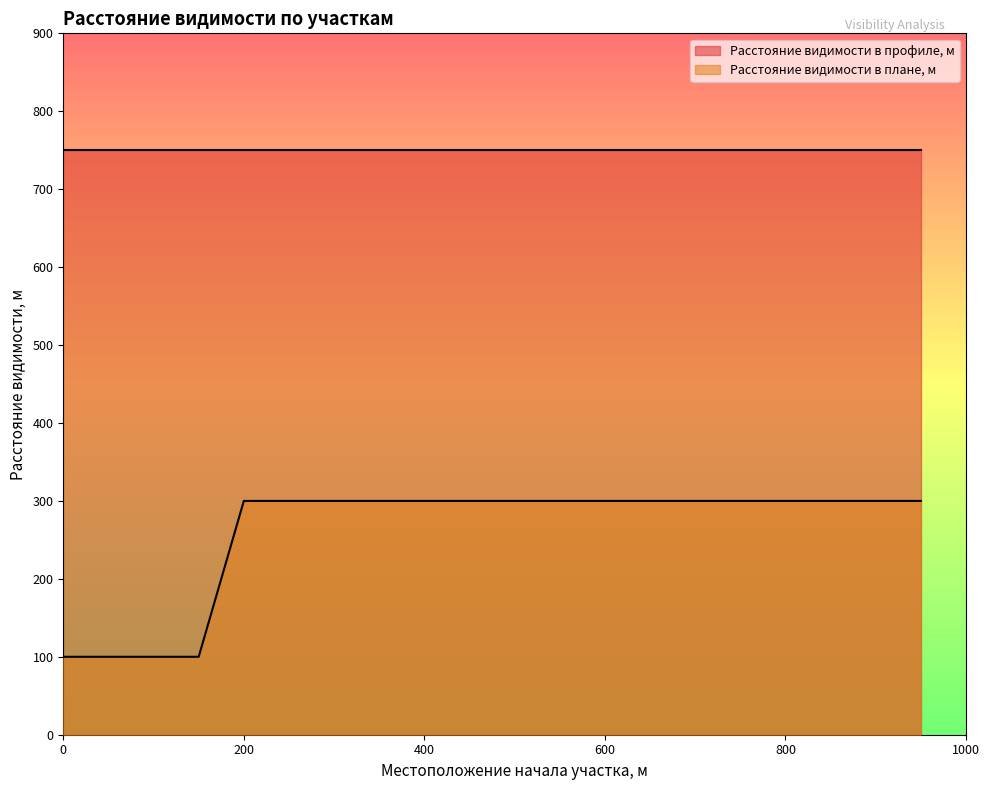

The value of Расстояние видимости в профиле, м at 600 is 1157. True or false?

False